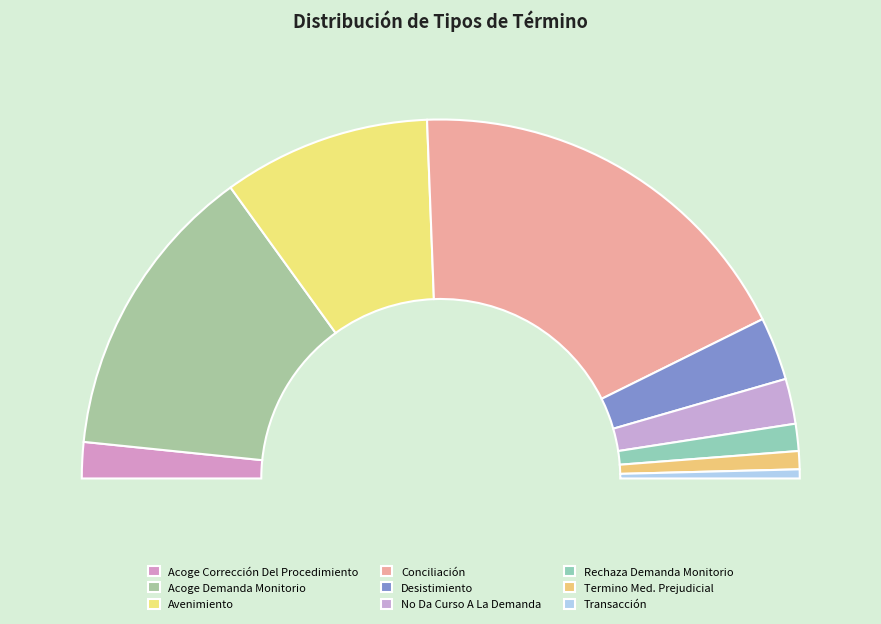

Between Acoge Demanda Monitorio and Conciliación, which is larger?

Conciliación